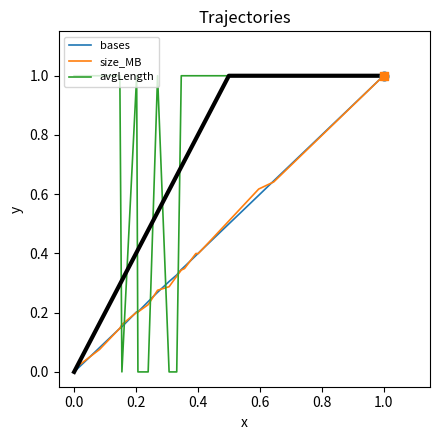

Which series has the largest total across all categories?

avgLength